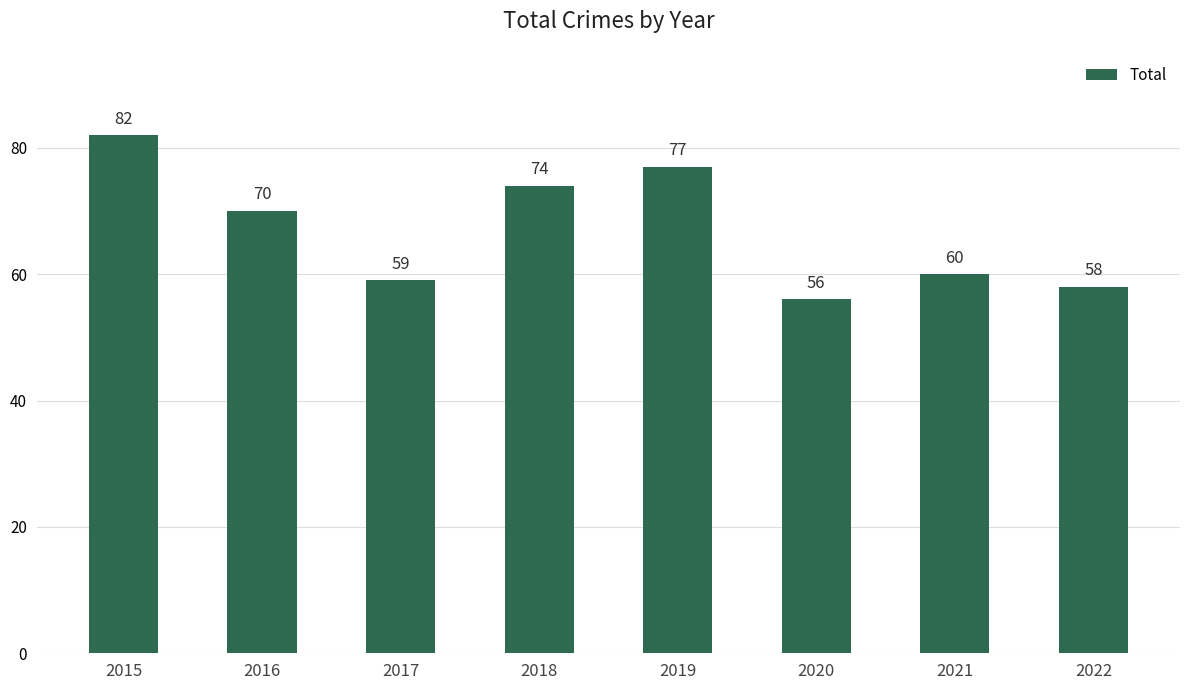

What is the average value?

67